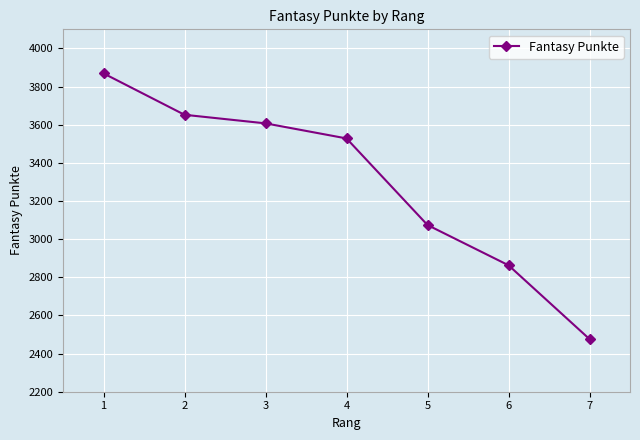

True or false: there are more than 0 points higher than both neighbors.

False